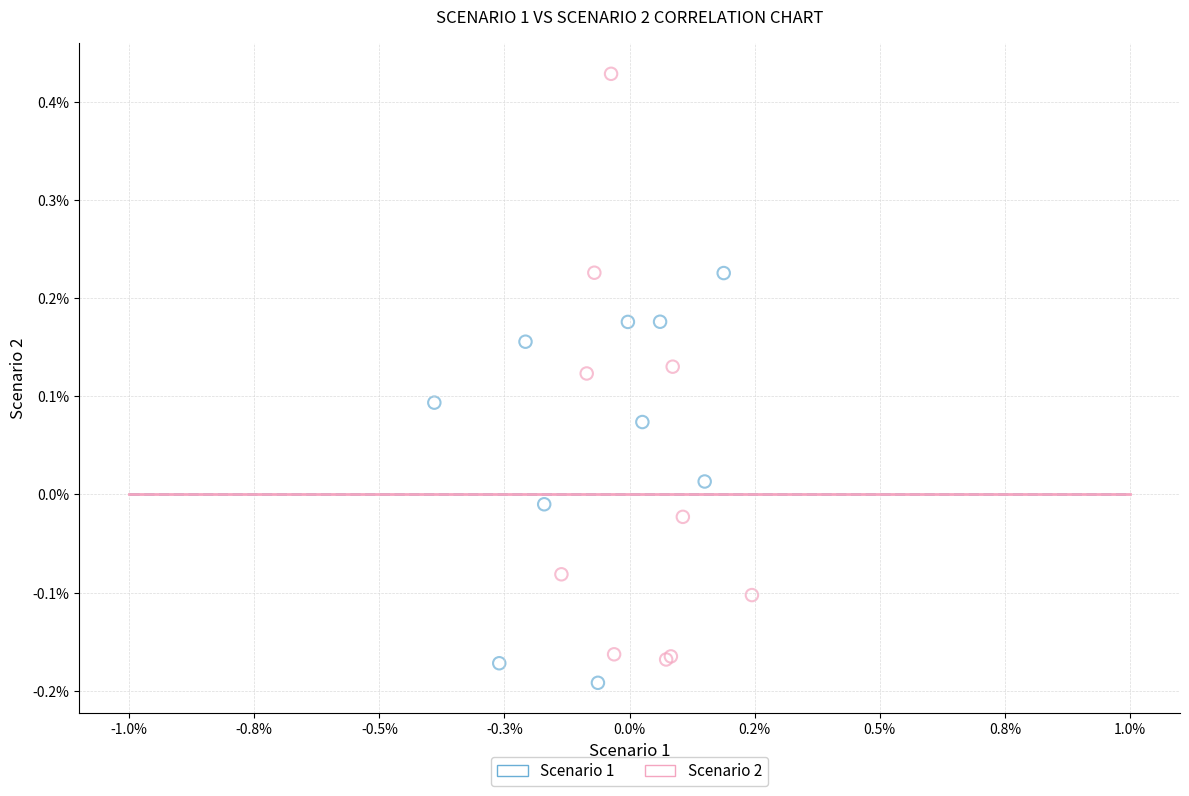

Which series contains the lowest Y value?

Scenario 1